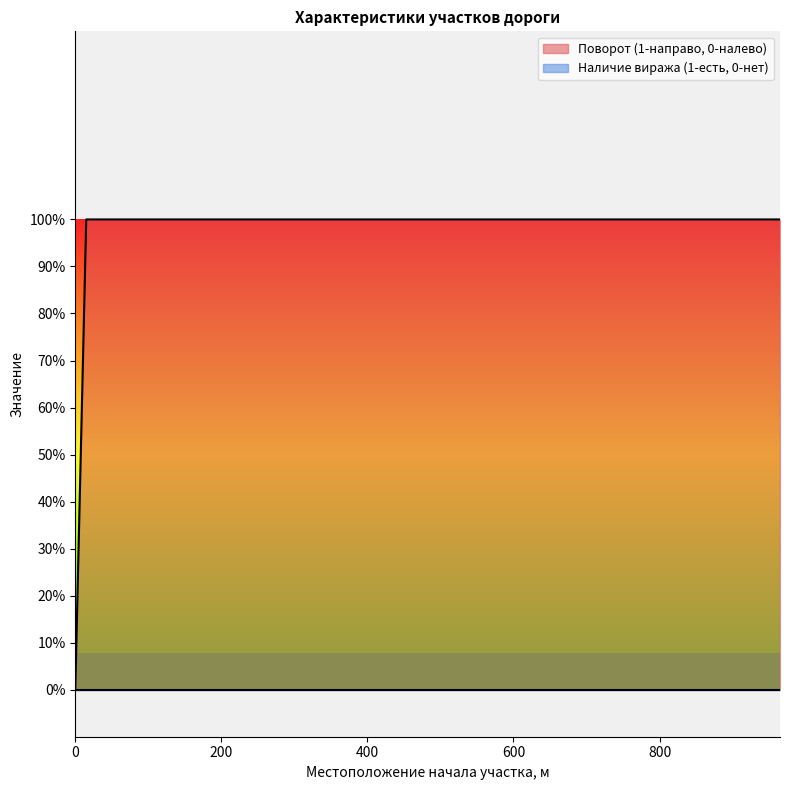

Which has a higher value, 40 or 950?

40